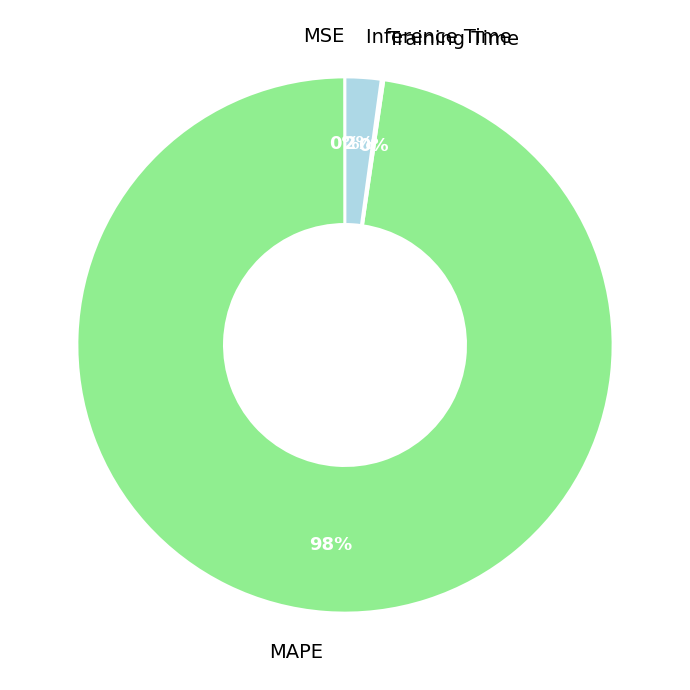

Combined, do Inference Time and MAPE account for over 50%?

Yes